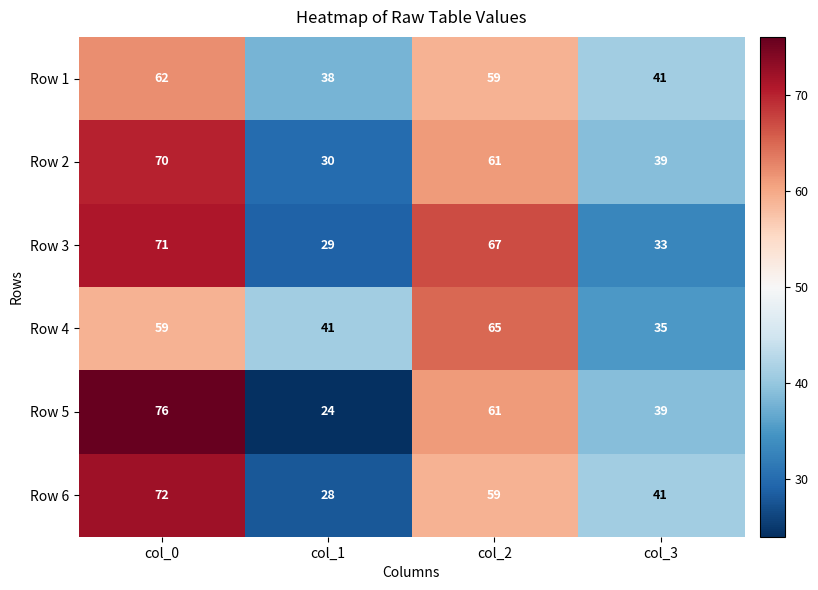

Reading left to right, extract all data points from this chart.

Row 1: 62	38	59	41
Row 2: 70	30	61	39
Row 3: 71	29	67	33
Row 4: 59	41	65	35
Row 5: 76	24	61	39
Row 6: 72	28	59	41